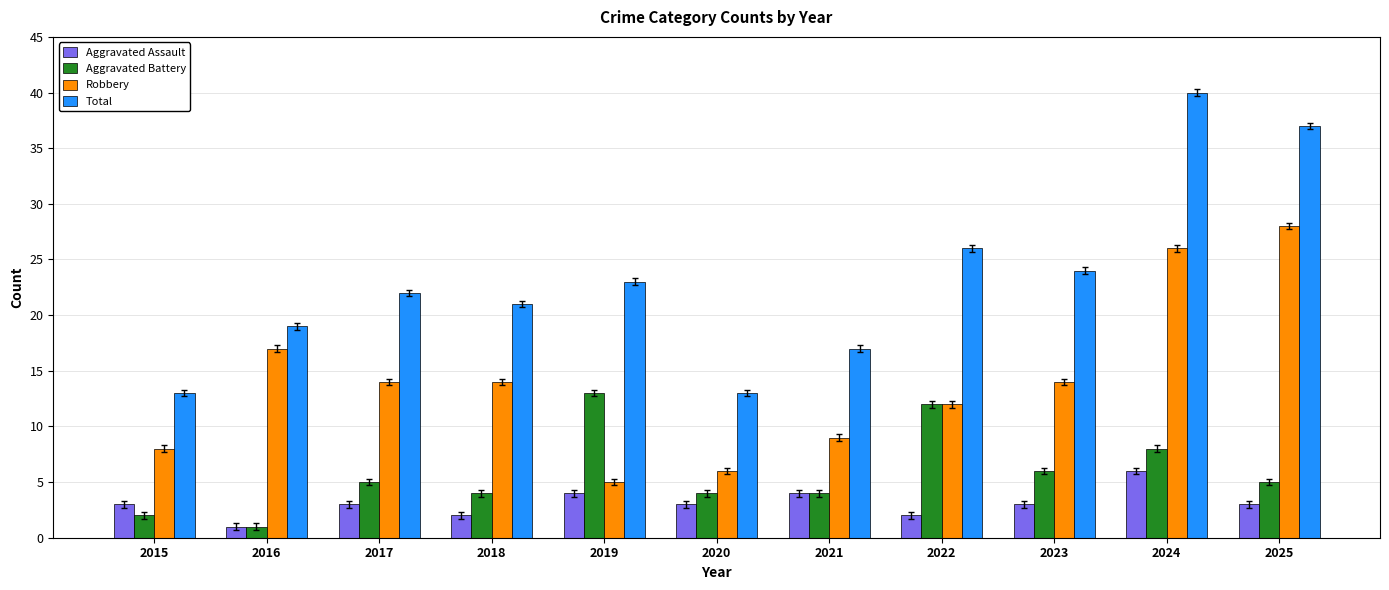

At 2023, list the series in order from largest to smallest.

Total, Robbery, Aggravated Battery, Aggravated Assault